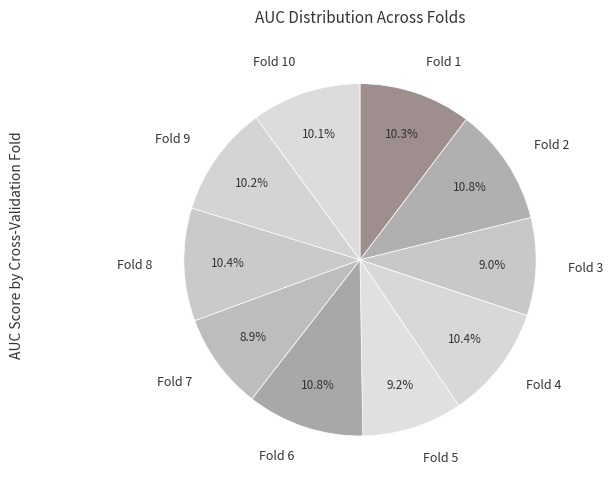

Between Fold 7 and Fold 6, which is larger?

Fold 6